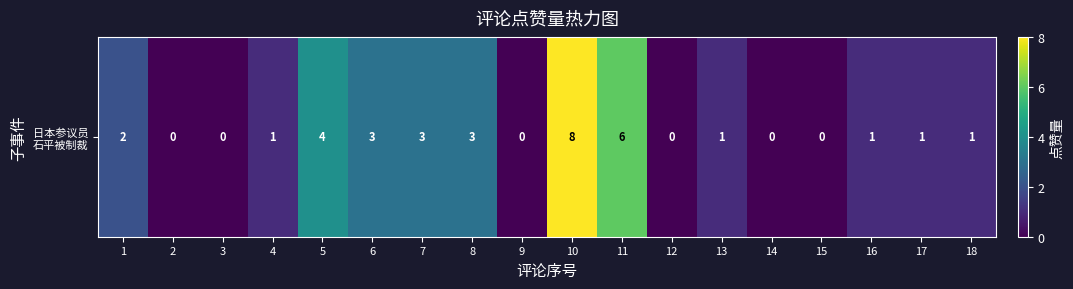

At which label is the value closest to 4?

5